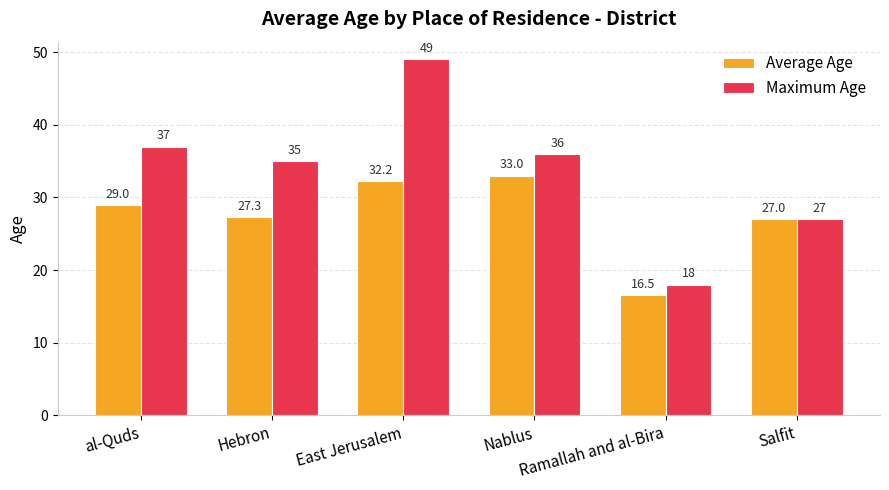

At which category is the sum across all series the highest?

East Jerusalem